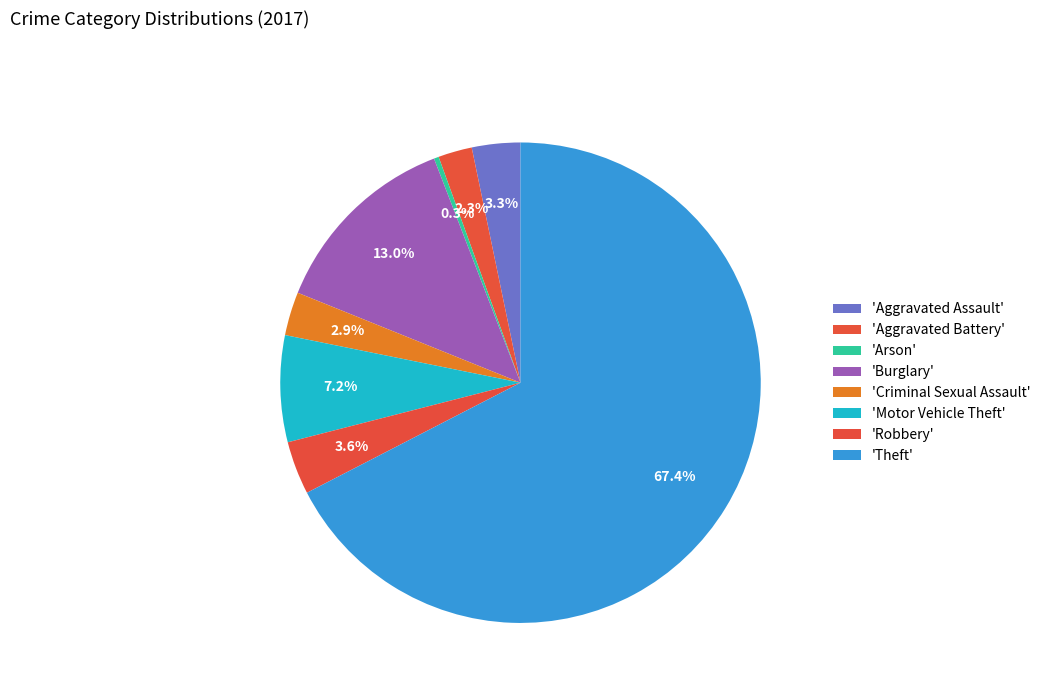

Which category has the smallest portion of the pie?

Arson